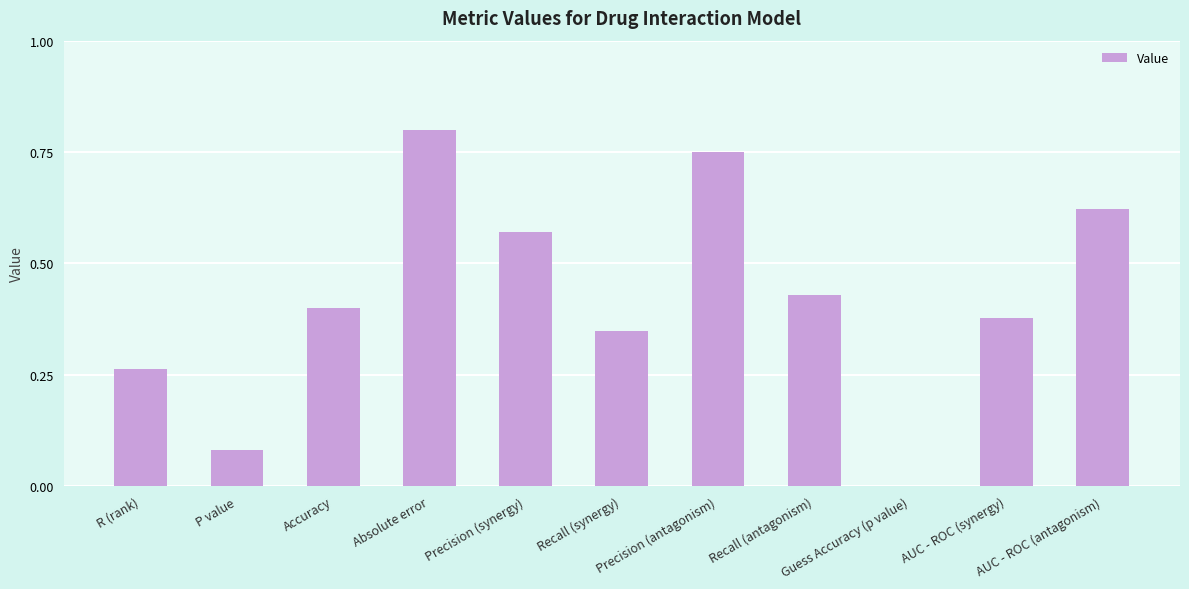

What is the sum of all values?

4.6